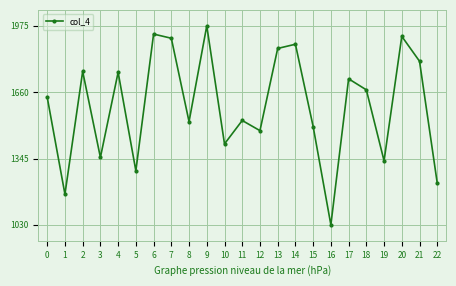

Is this an area chart (filled region under the line)?

No